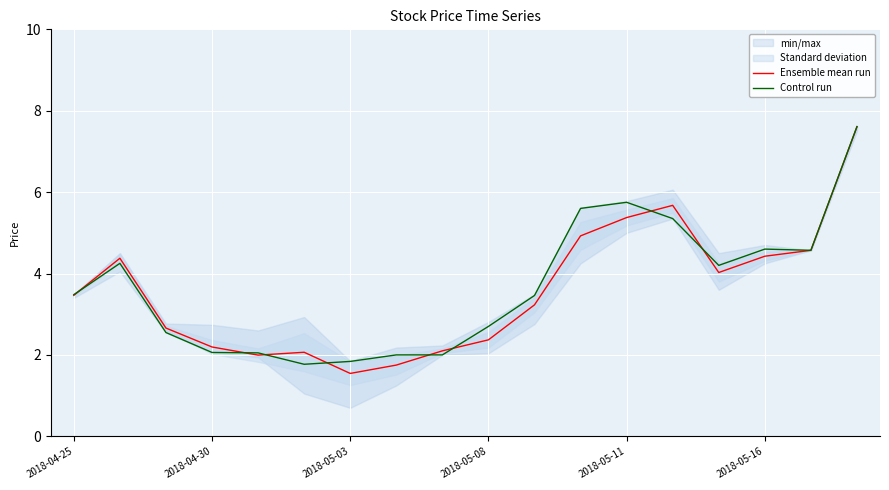

Rank the series at 11 from highest to lowest value.

Control run, Ensemble mean run